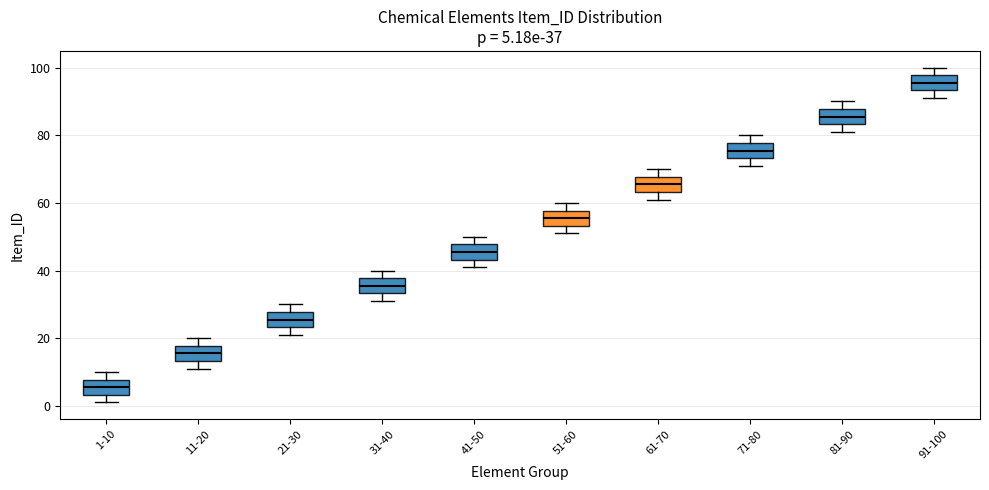

Which box has the highest median line?

91-100